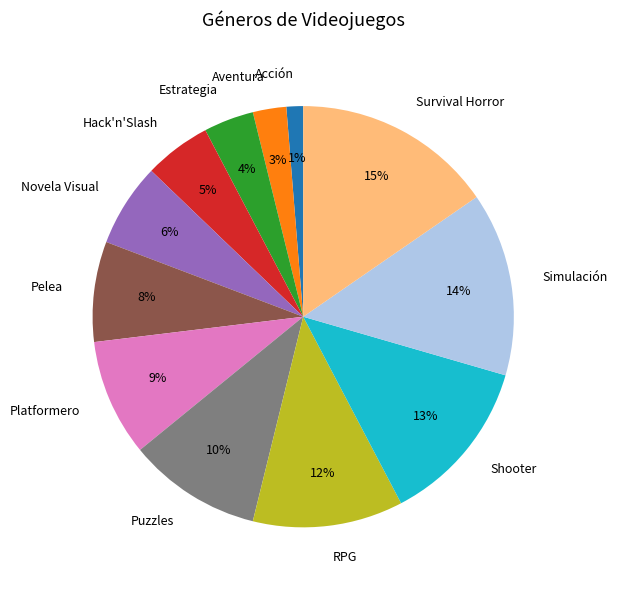

How many segments does this pie chart have?

12